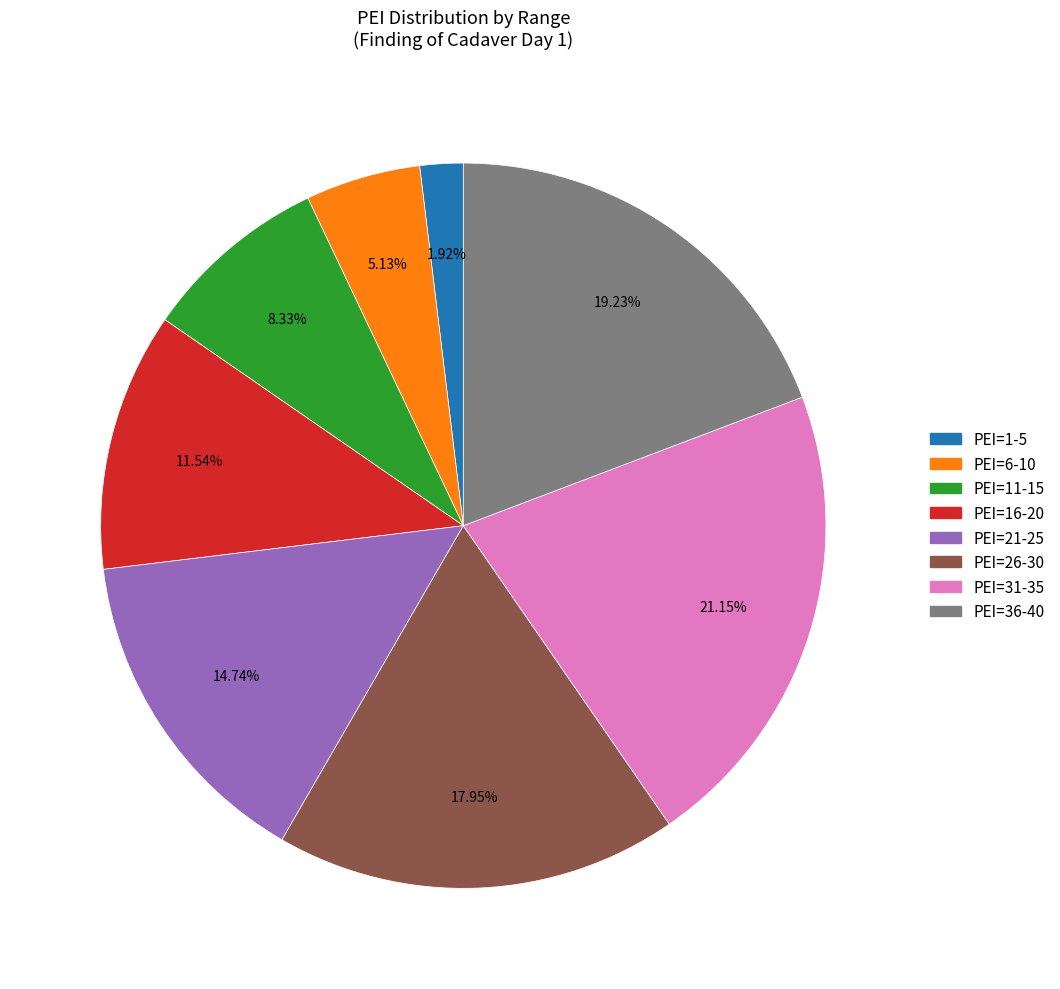

Does any single category account for the majority?

No